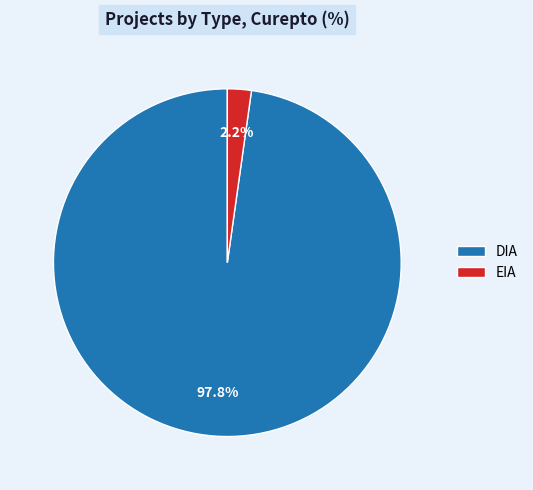

To the nearest percent, what is the average slice percentage?

50%